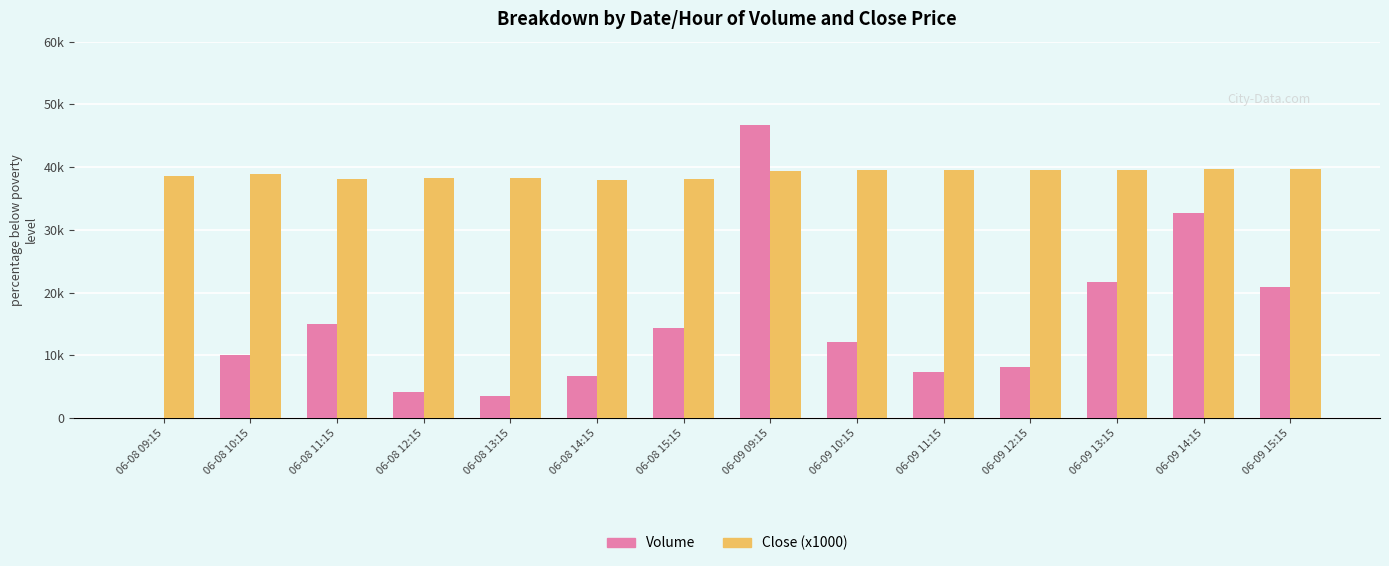

What is the total value across all series at 06-08 12:15?

42480.0